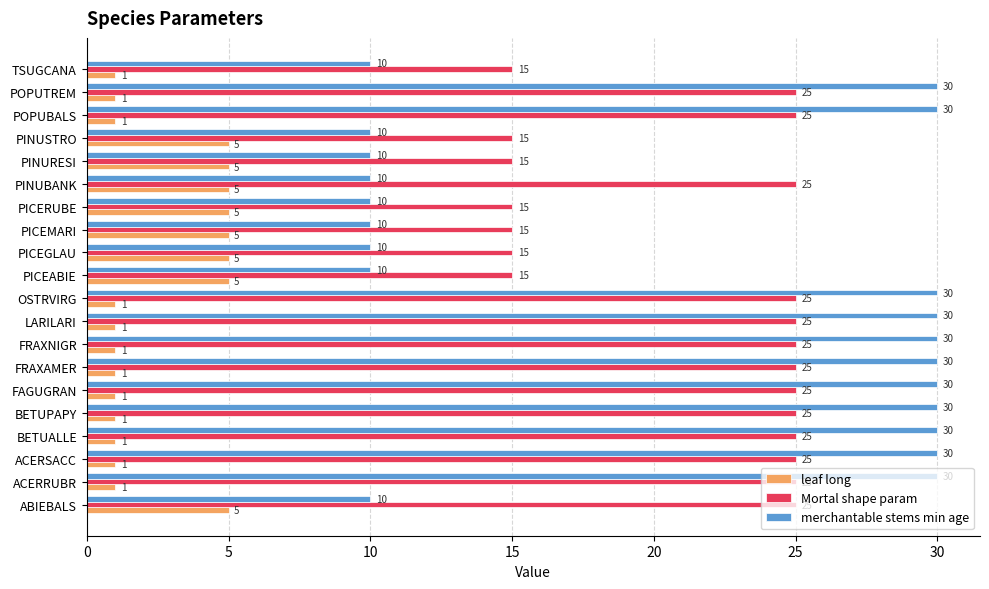

What is the highest value of the merchantable stems min age series?

30